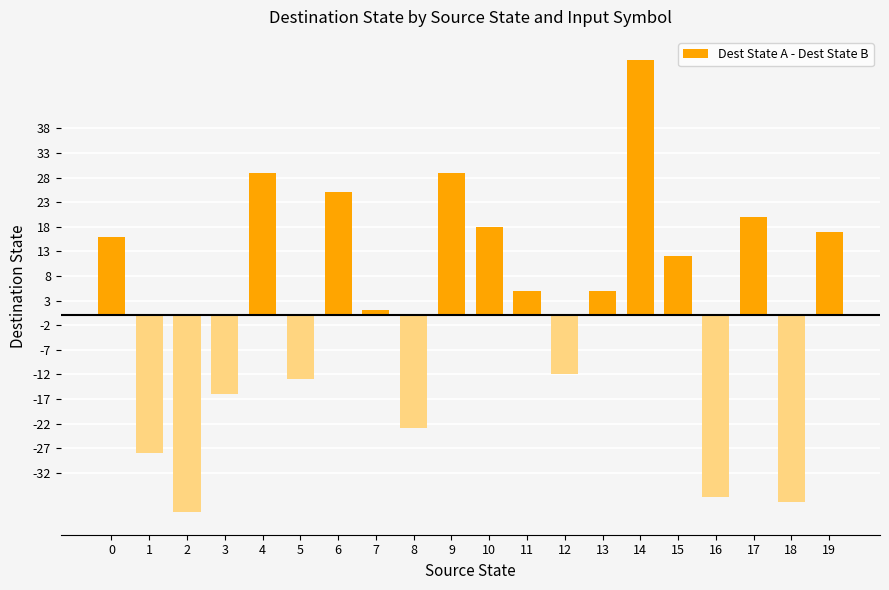

How many values are above zero?

12